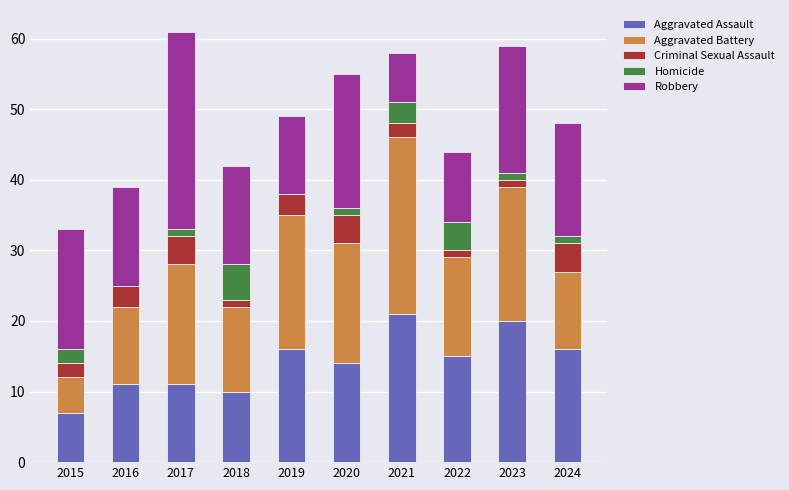

What is the sum of the Aggravated Assault values at 2021 and 2016?

32